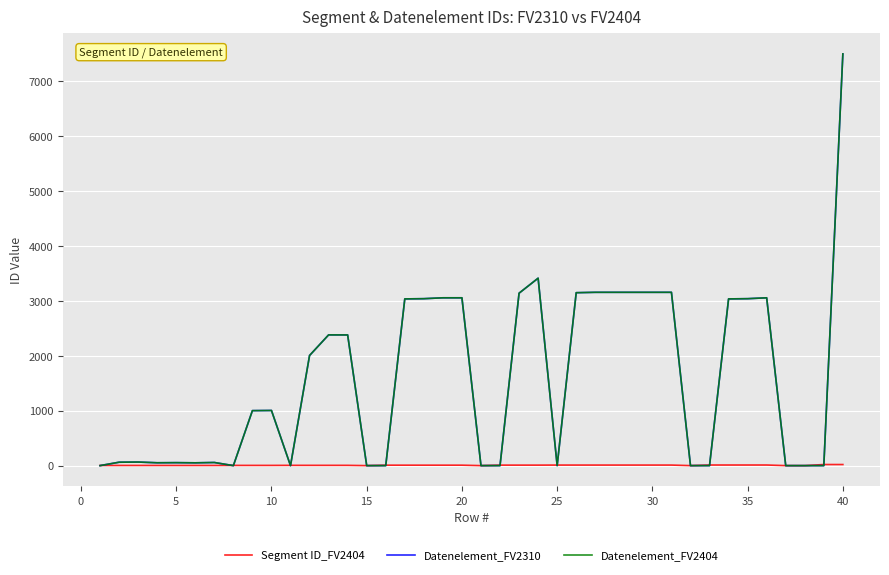

Does the chart display data point markers on the line(s)?

No